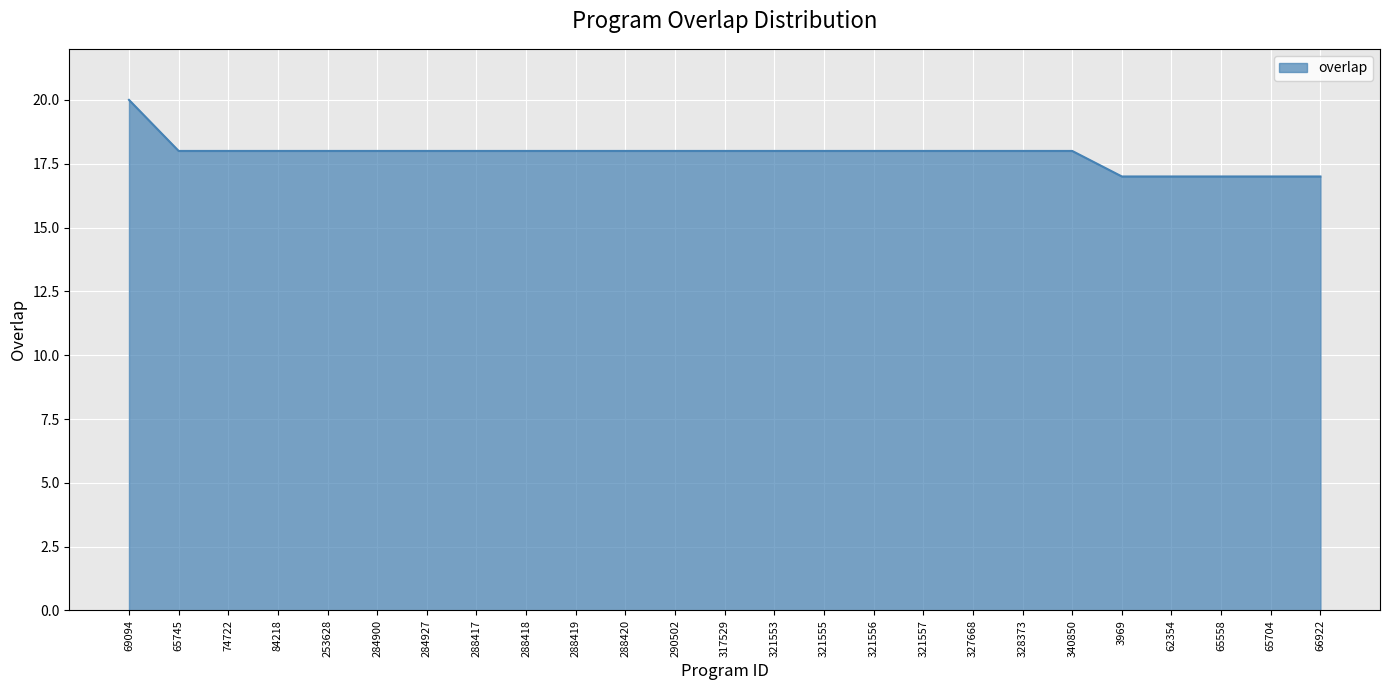

Is it true that the value at 317529 is 18?

True